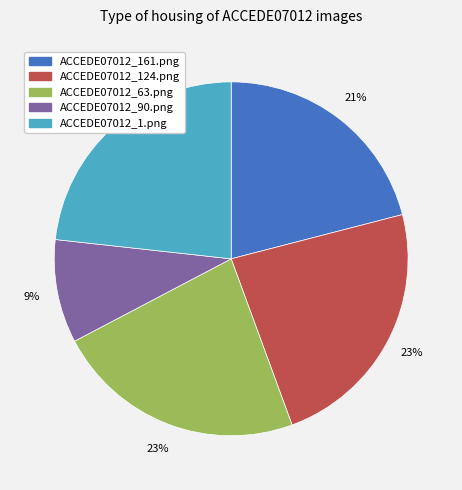

To the nearest percent, what percentage of the pie is ACCEDE07012_63.png?

23%